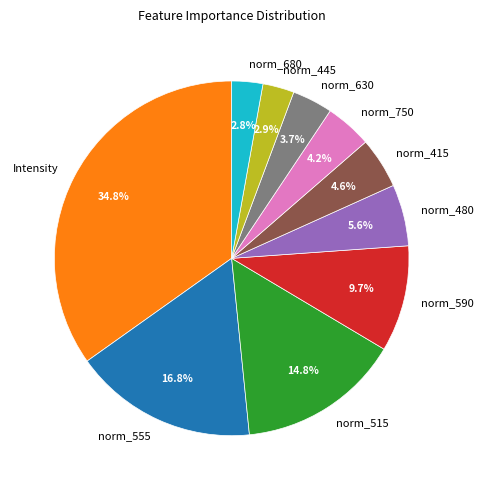

Does norm_480 represent more than half of the total?

No